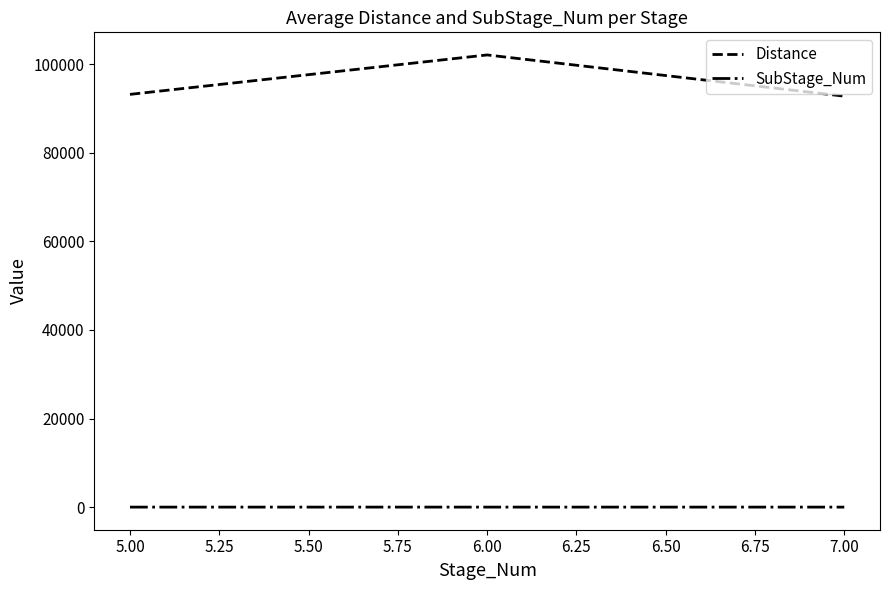

At which category is the sum across all series the highest?

6.00